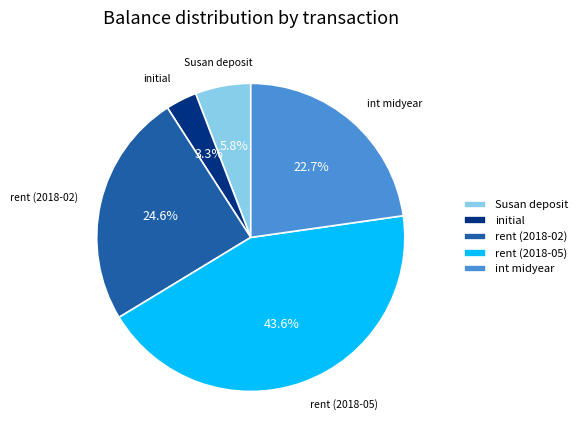

How many segments does this pie chart have?

5